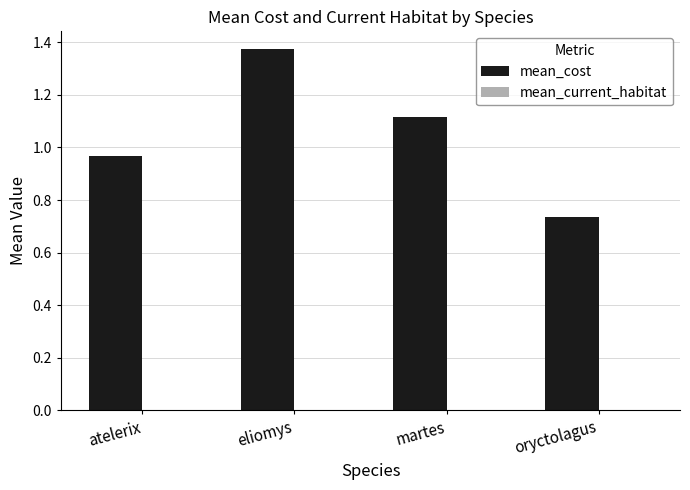

Between eliomys and atelerix, which is larger?

eliomys